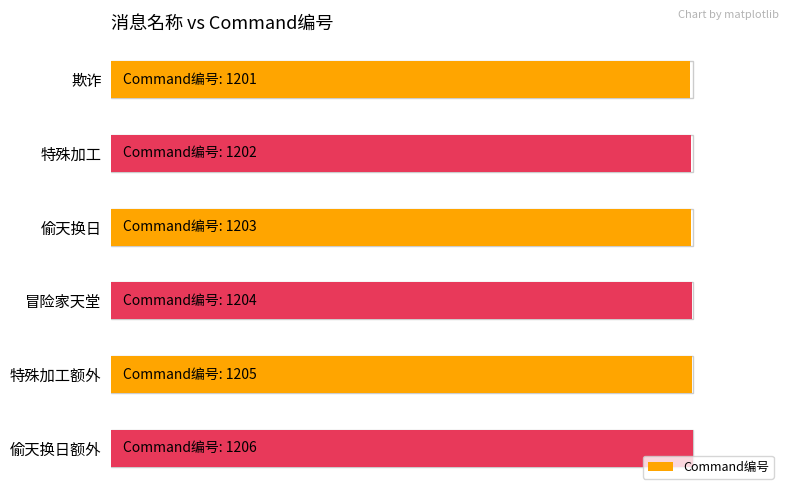

Rank the categories by value from highest to lowest.

5, 4, 3, 2, 1, 0